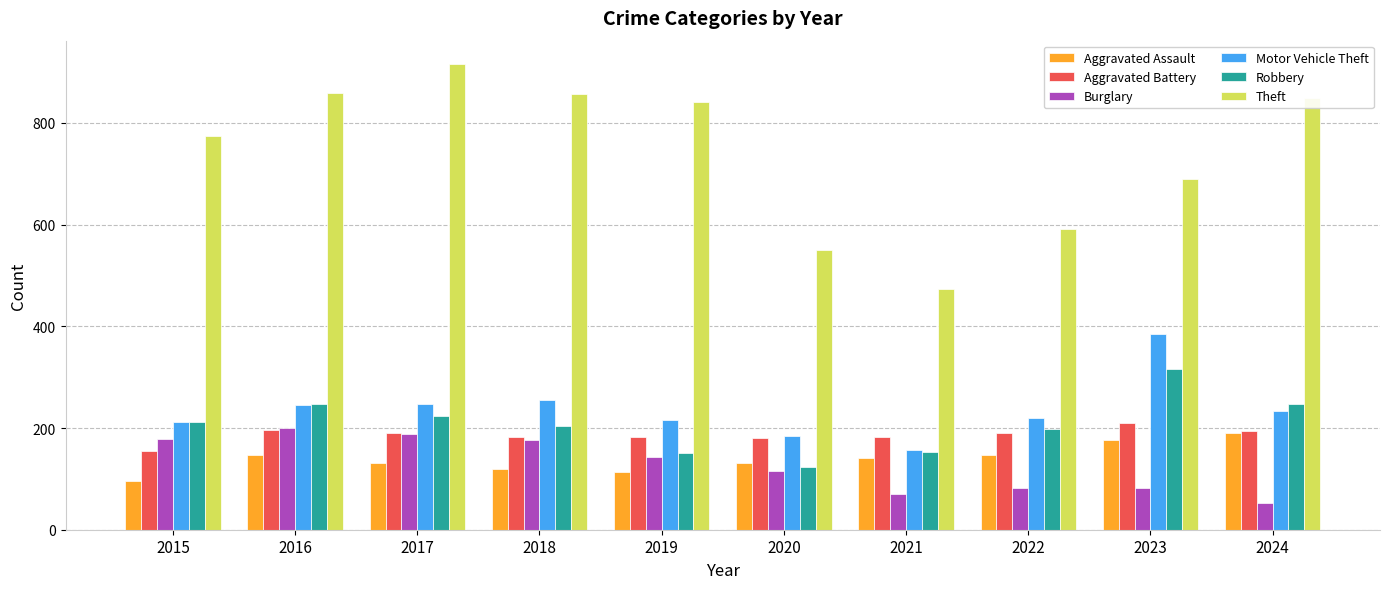

What is the sum of all Burglary values?

1289